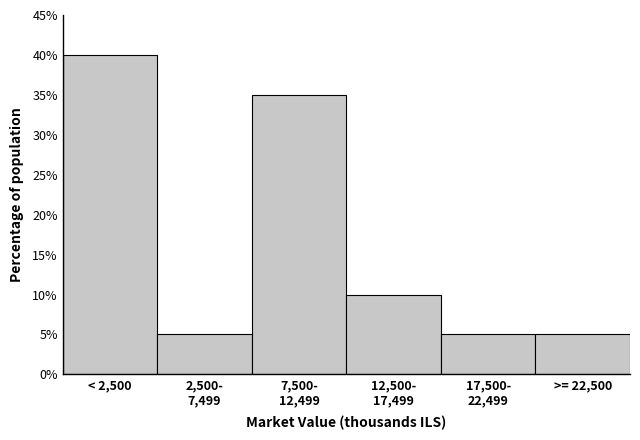

Reading left to right, extract all data points from this chart.

40	5	35	10	5	5